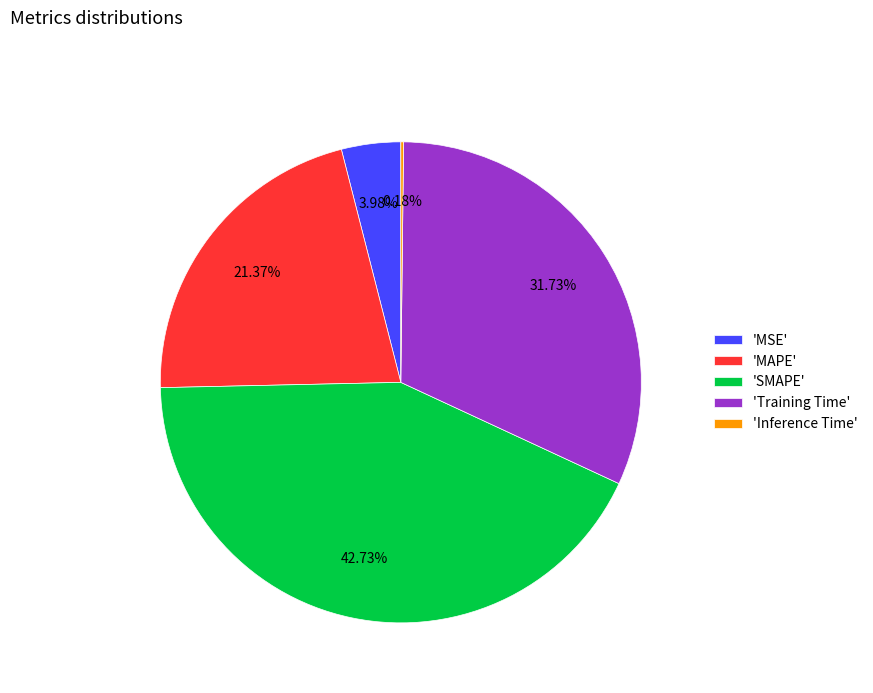

Is 'Training Time' the majority of the pie?

No